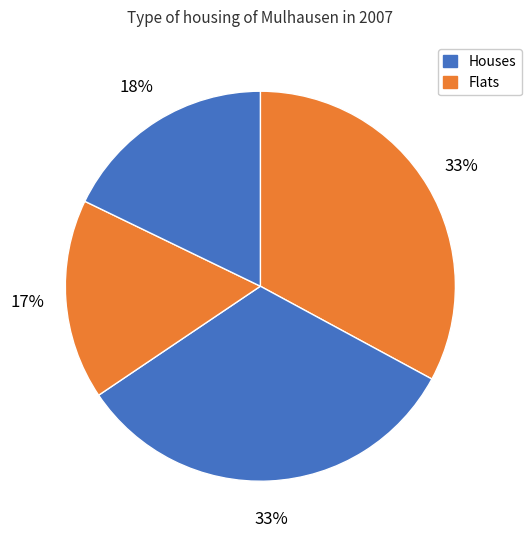

Count the number of slices in the pie.

5